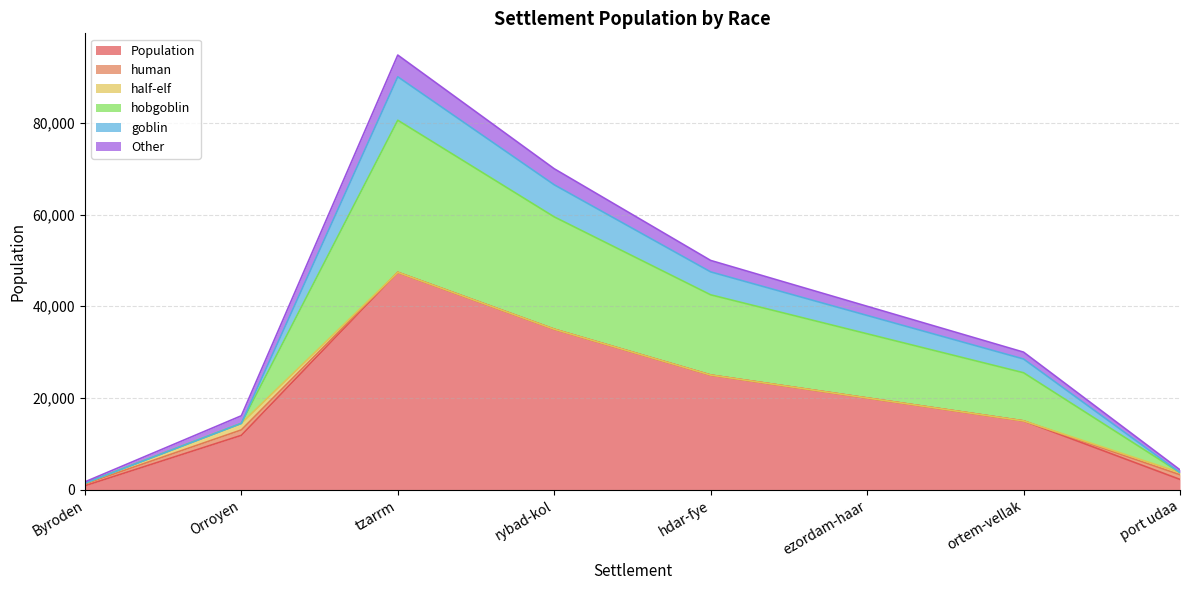

True or false: Population and goblin intersect in this chart.

False